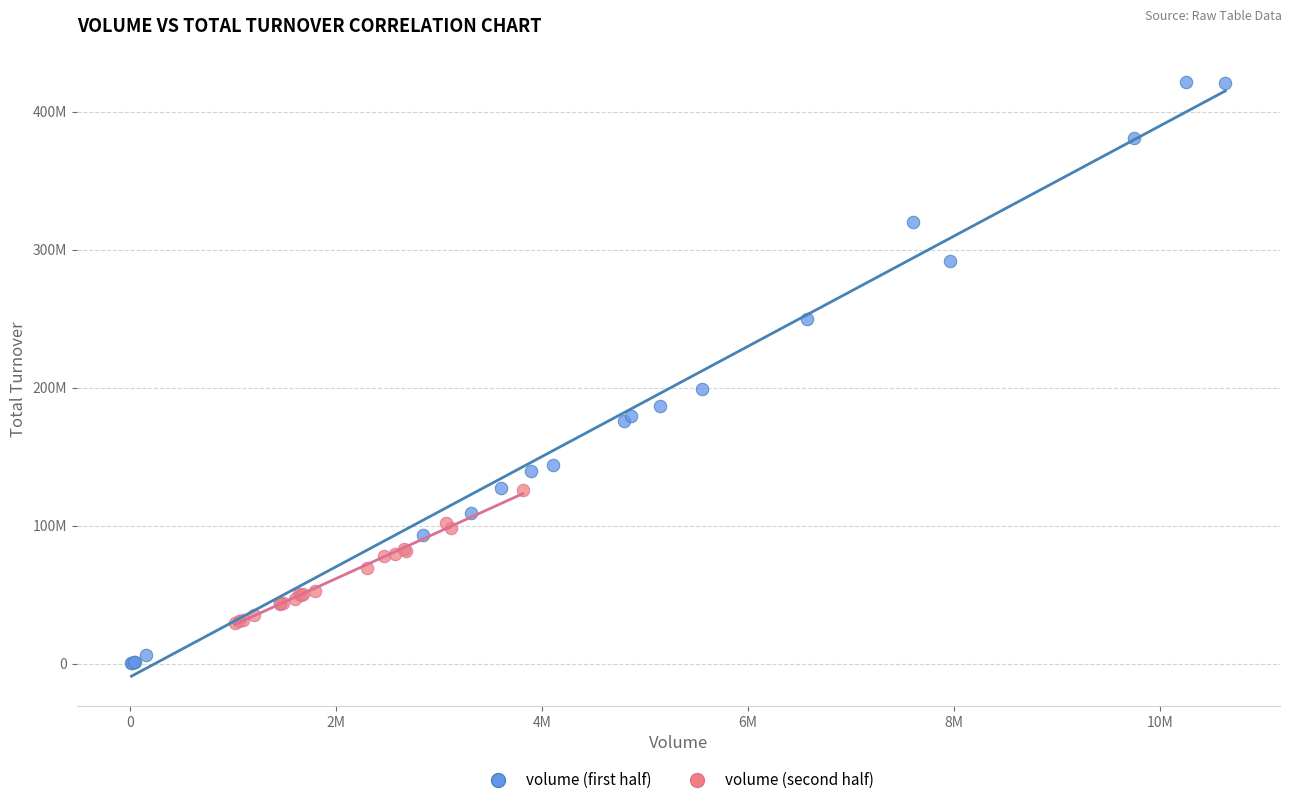

What are all the series names shown in the legend?

volume (first half), volume (second half)